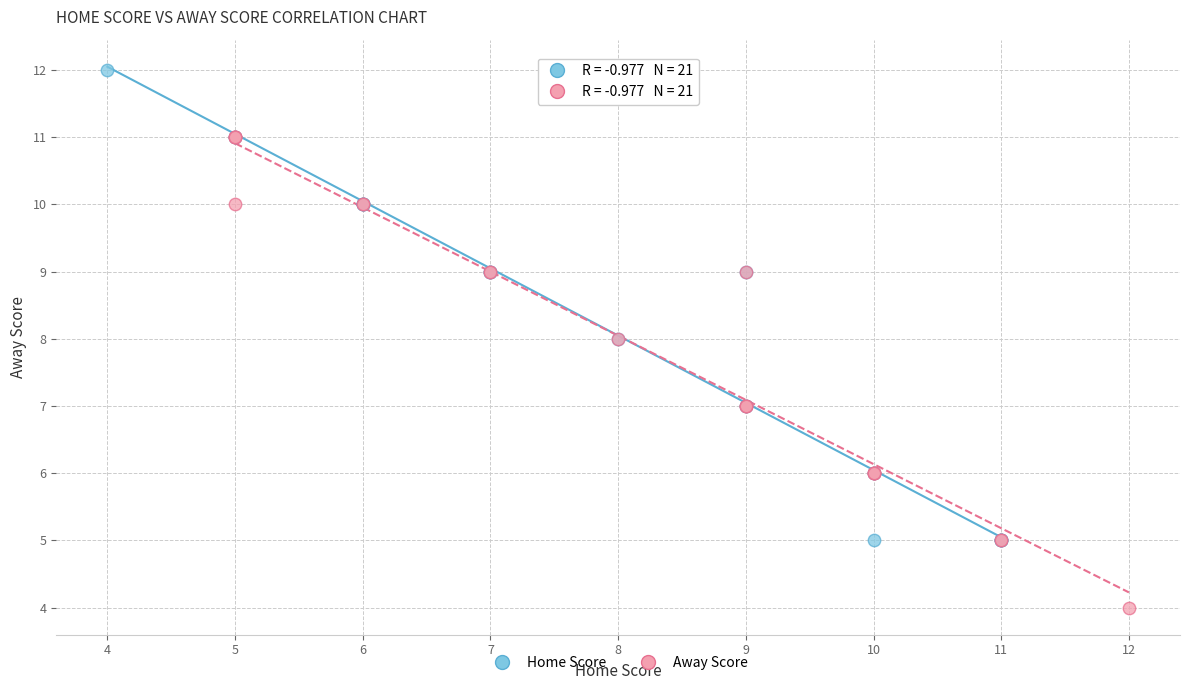

Which series reaches the maximum Y coordinate?

Home Score